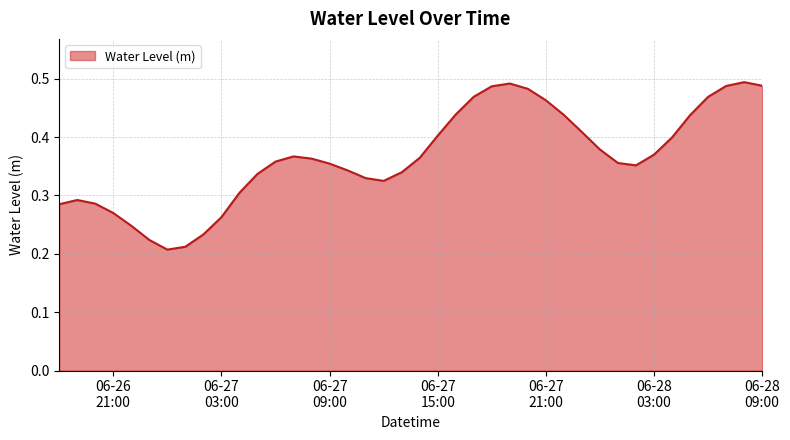

What is the sum of all values?

14.6